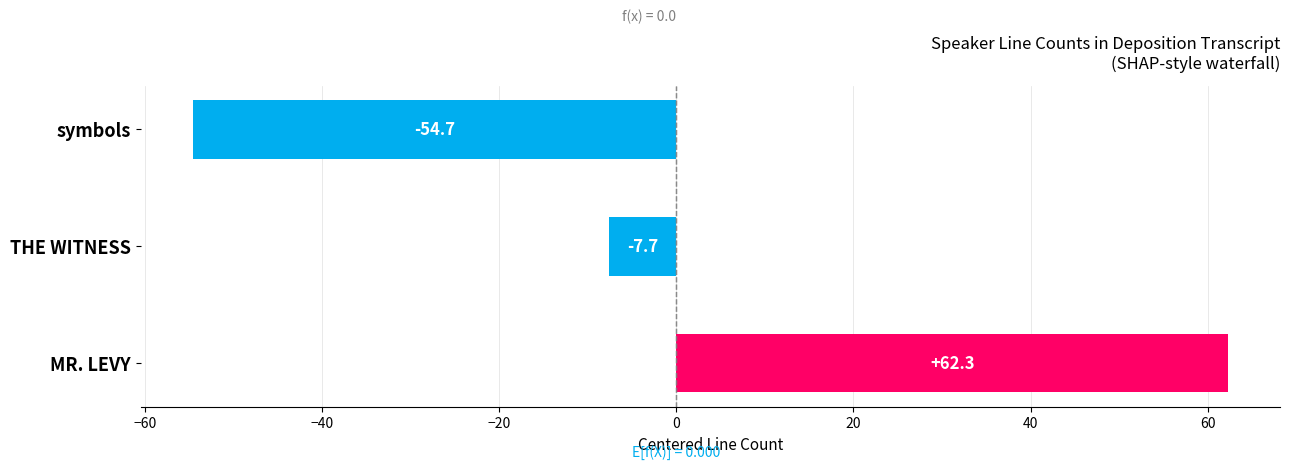

Between symbols and MR. LEVY, which is larger?

MR. LEVY